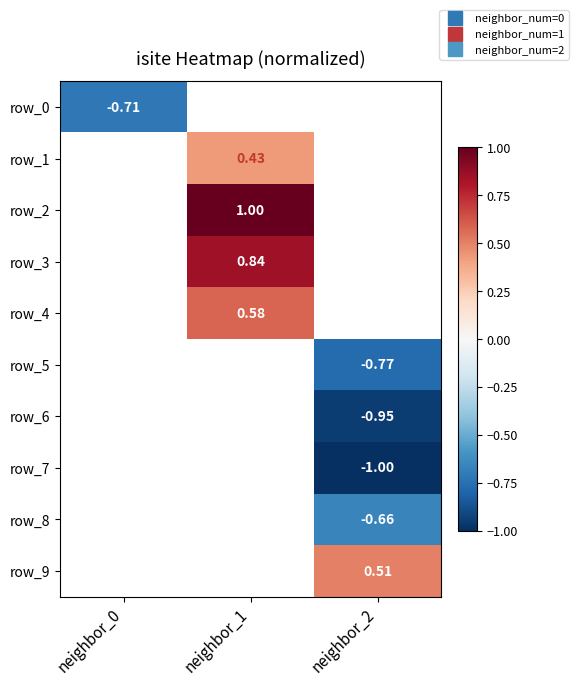

At how many categories does at least one series exceed 0?

2